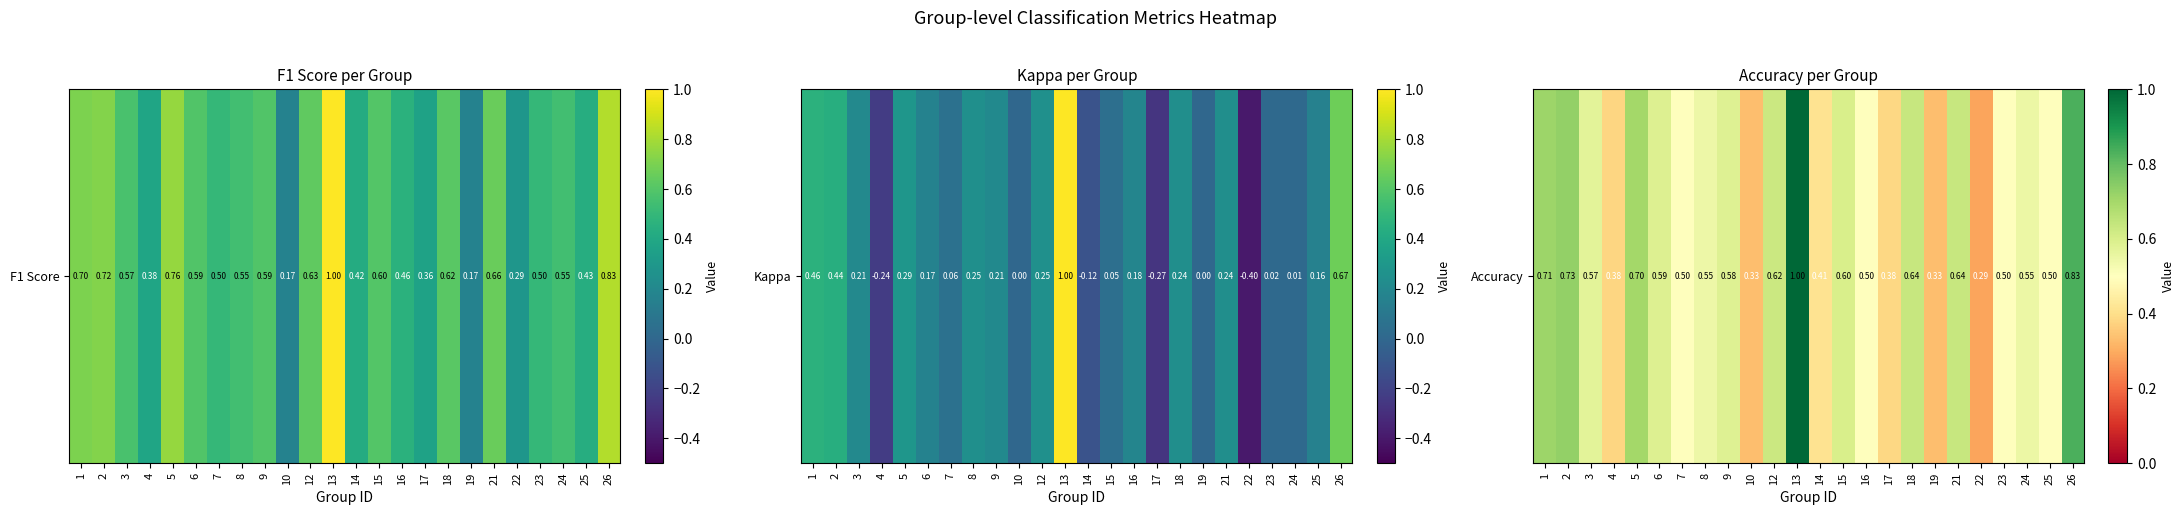

Count the number of categories in the chart.

24